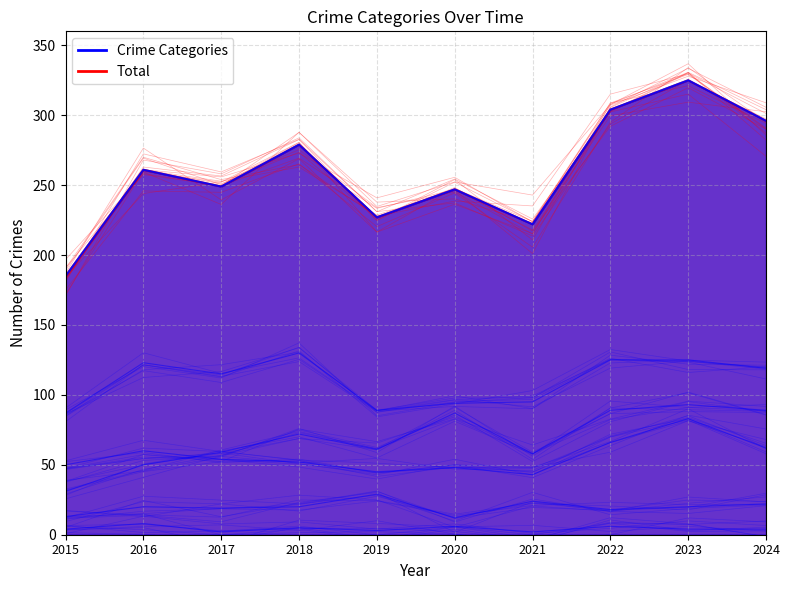

Is the value of Robbery at 2018 greater than the value of Total at 2019?

No